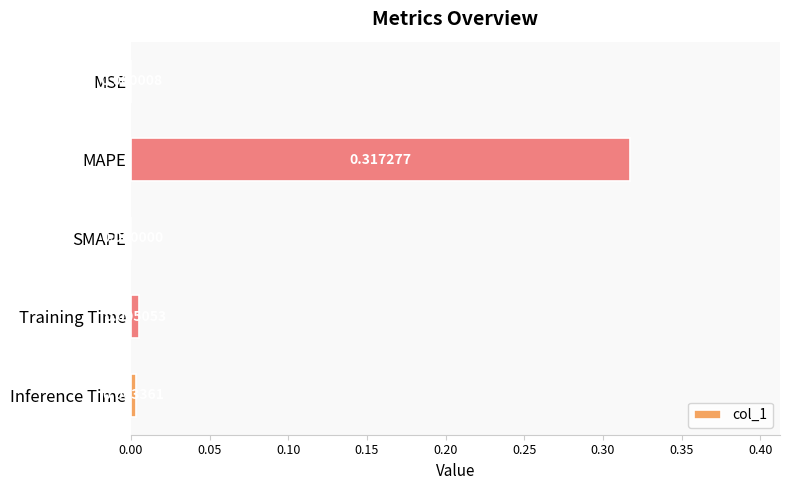

Where is the data nearest to the value 0?

SMAPE